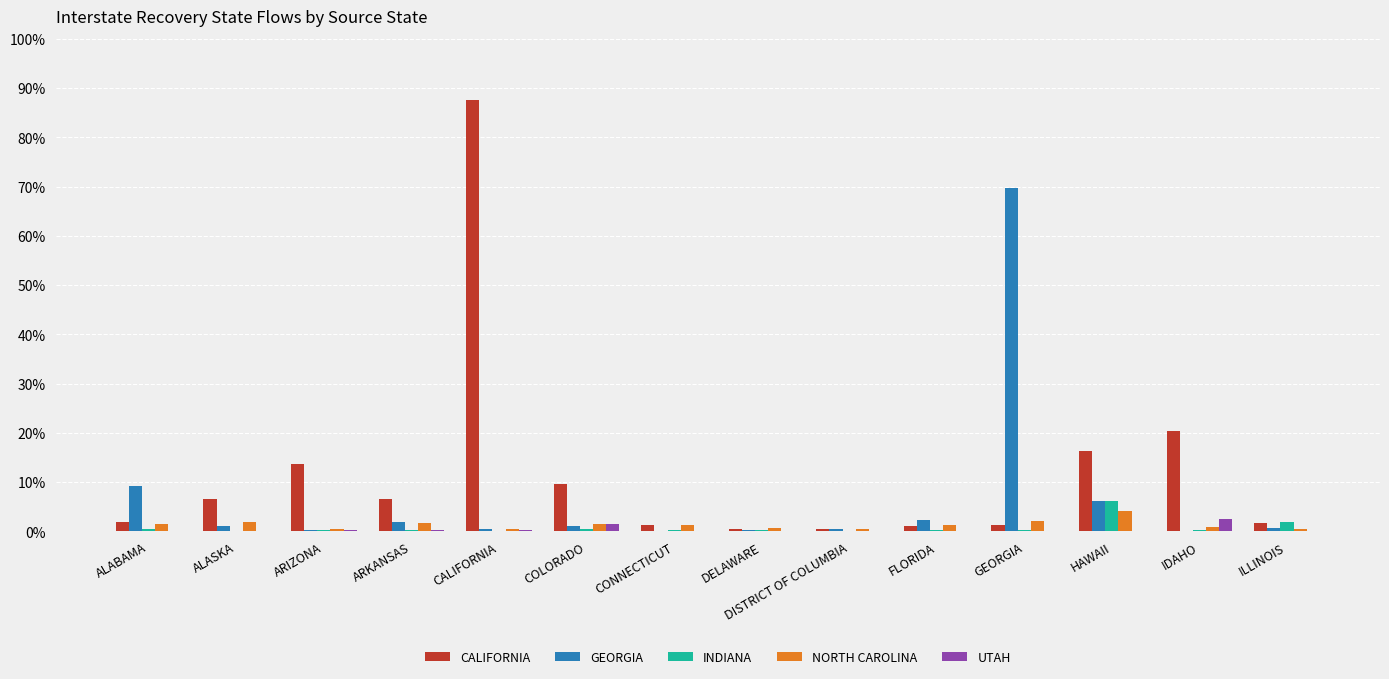

At which label does INDIANA reach its peak?

HAWAII